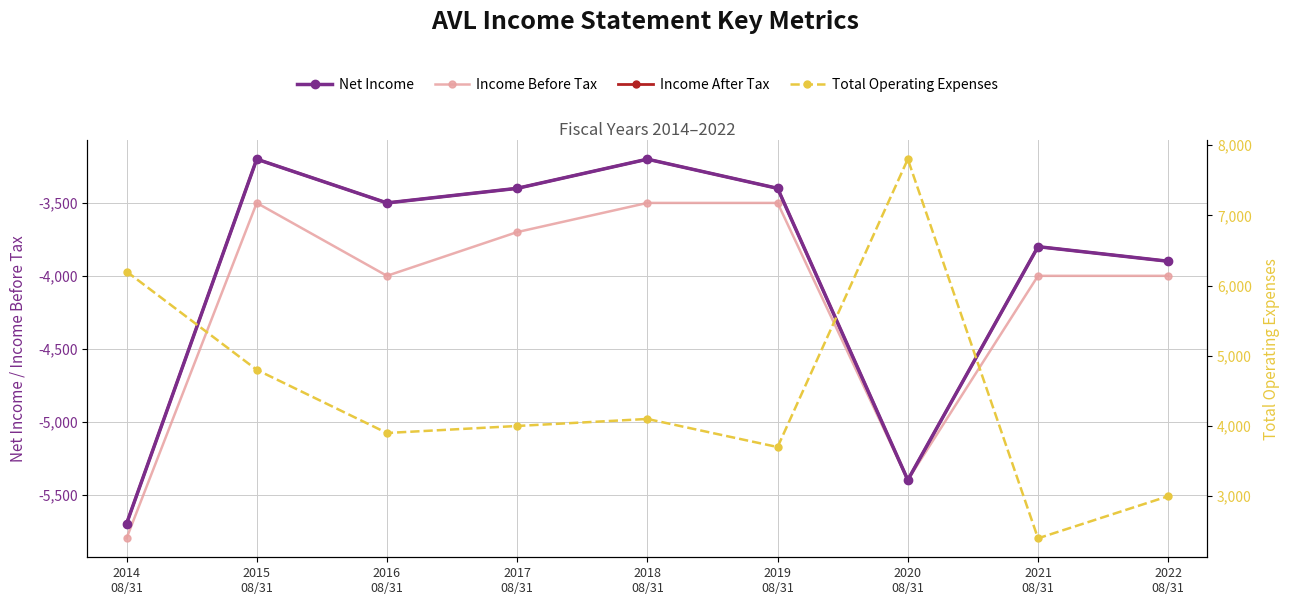

What is the label of the 5th point from the left?

2018
08/31